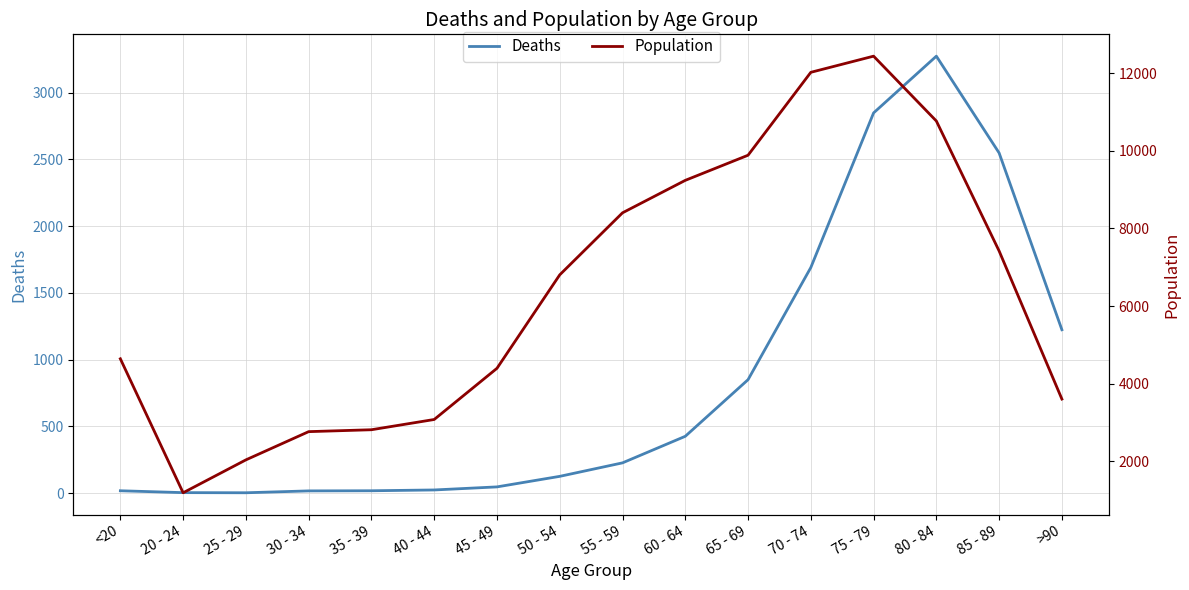

Reading left to right, list all the values displayed in this chart.

Deaths: <20=18	20 - 24=4	25 - 29=3	30 - 34=17	35 - 39=18	40 - 44=24	45 - 49=47	50 - 54=126	55 - 59=227	60 - 64=426	65 - 69=850	70 - 74=1690	75 - 79=2848	80 - 84=3273	85 - 89=2548	>90=1224
Population: <20=4641	20 - 24=1191	25 - 29=2038	30 - 34=2765	35 - 39=2814	40 - 44=3078	45 - 49=4396	50 - 54=6803	55 - 59=8400	60 - 64=9236	65 - 69=9883	70 - 74=12018	75 - 79=12434	80 - 84=10764	85 - 89=7417	>90=3604